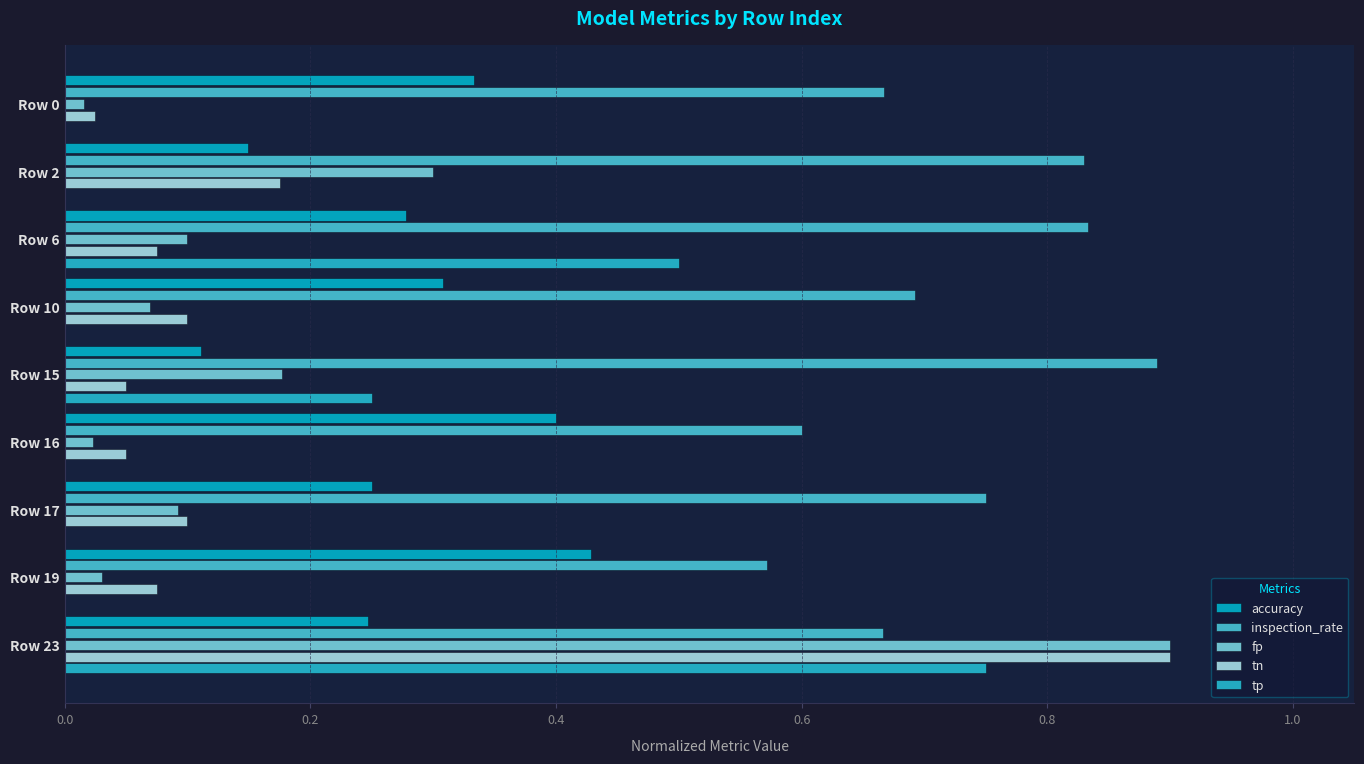

At which category does the chart reach its peak across all series?

Row 23